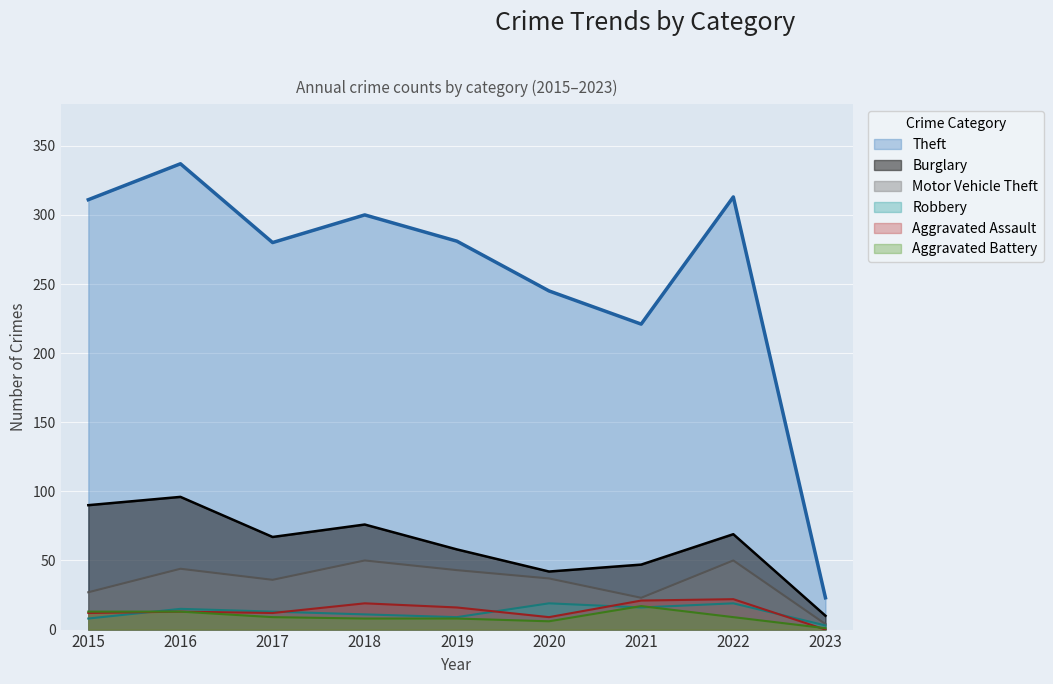

Reading right to left, list all the values displayed in this chart.

Theft: 2023=23	2022=313	2021=221	2020=245	2019=281	2018=300	2017=280	2016=337	2015=311
Burglary: 2023=10	2022=69	2021=47	2020=42	2019=58	2018=76	2017=67	2016=96	2015=90
Motor Vehicle Theft: 2023=4	2022=50	2021=23	2020=37	2019=43	2018=50	2017=36	2016=44	2015=27
Robbery: 2023=3	2022=19	2021=16	2020=19	2019=9	2018=11	2017=13	2016=15	2015=8
Aggravated Assault: 2023=0	2022=22	2021=21	2020=9	2019=16	2018=19	2017=12	2016=13	2015=12
Aggravated Battery: 2023=1	2022=9	2021=17	2020=6	2019=8	2018=8	2017=9	2016=13	2015=13